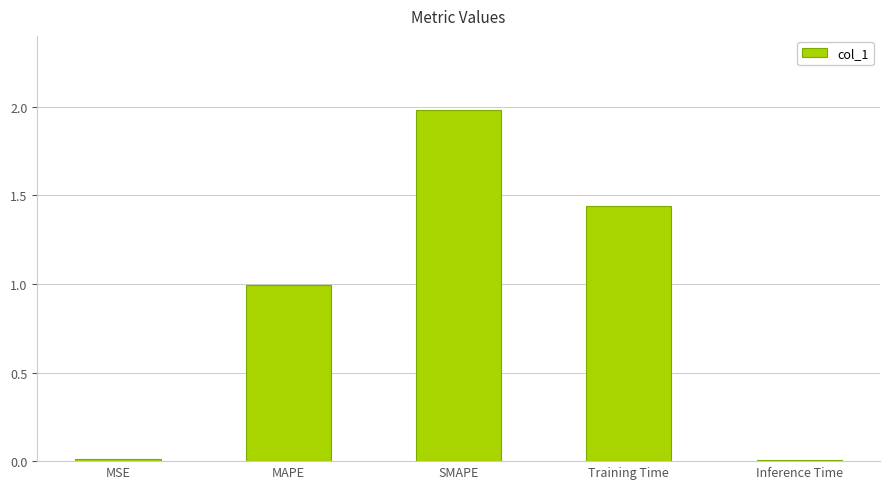

Between Training Time and SMAPE, which is larger?

SMAPE